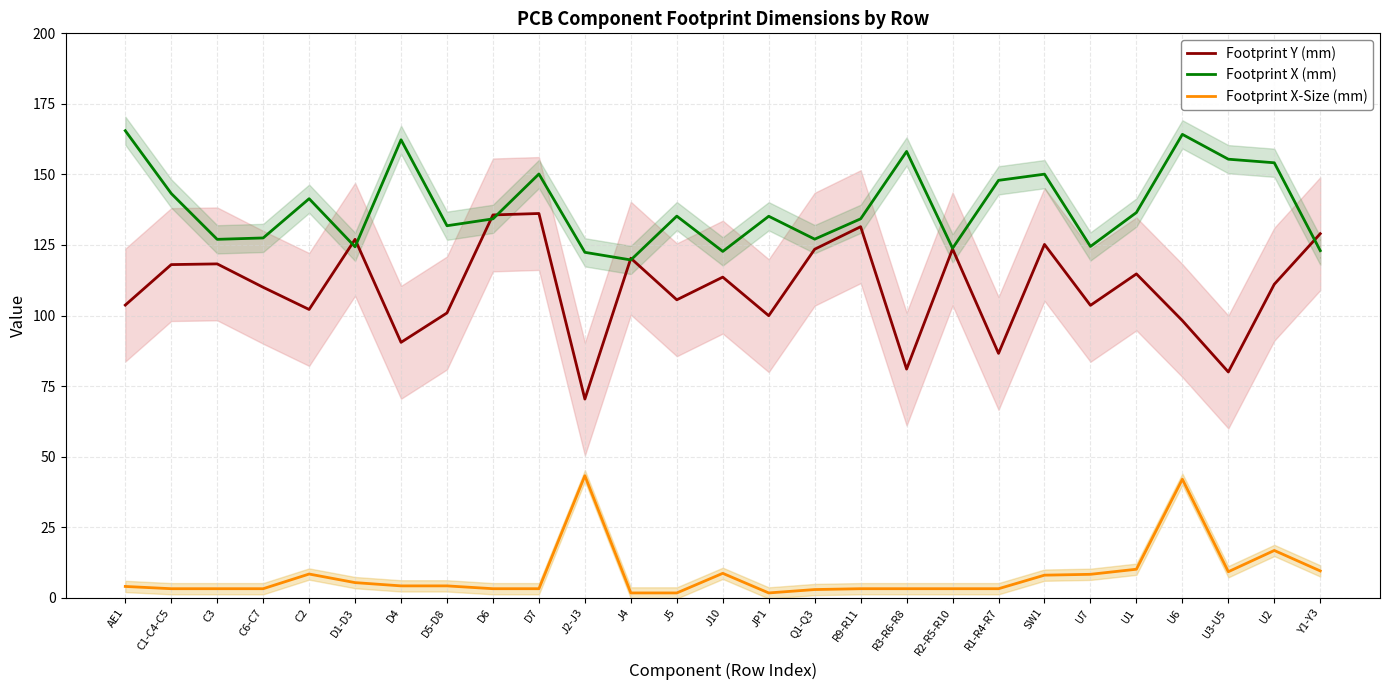

Is the value of Footprint Y (mm) at D6 greater than the value of Footprint X (mm) at D5-D8?

Yes